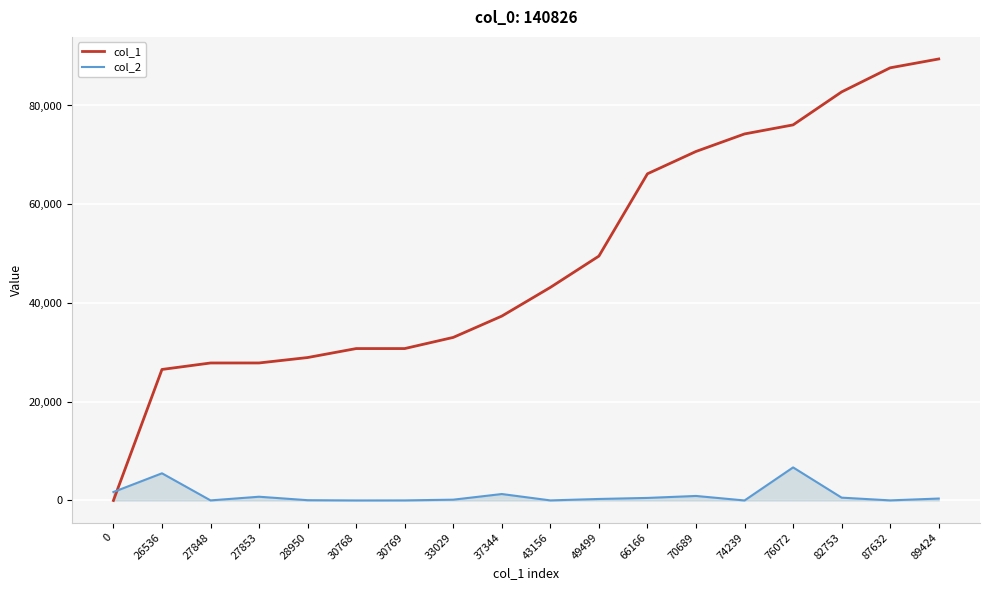

Is the value of col_1 at 87632 greater than the value of col_2 at 74239?

Yes